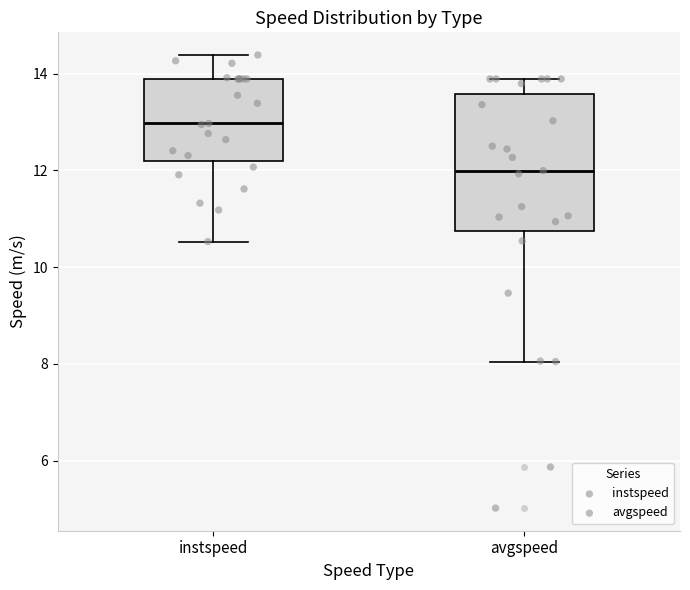

Comparing the boxes themselves (not the whiskers), which one is the tallest?

avgspeed